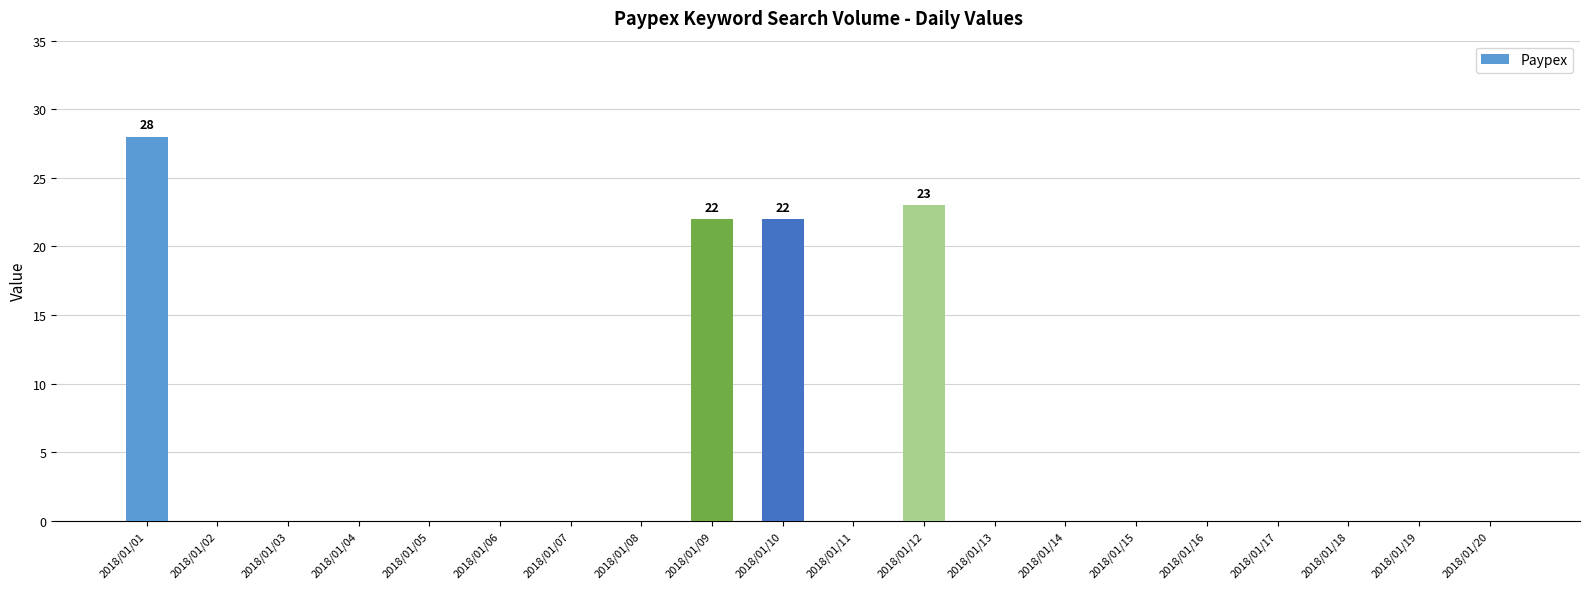

What is the average value?

5